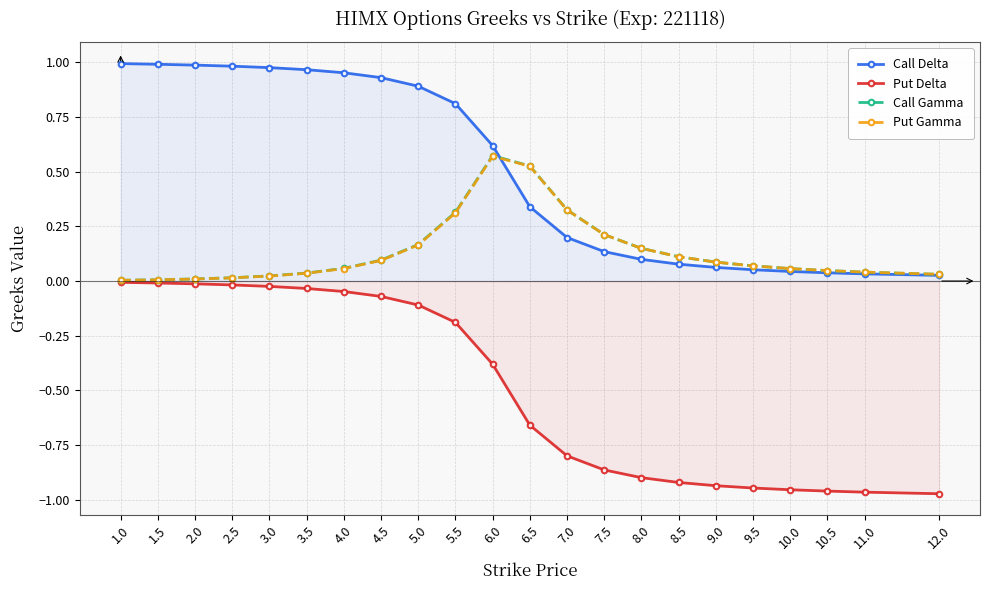

At which label does Call Delta reach its peak?

1.0